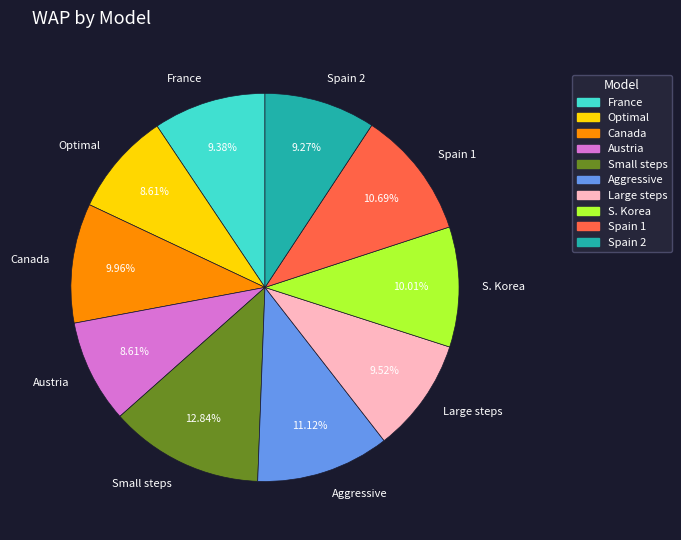

True or false: Austria accounts for 1% of the total.

False